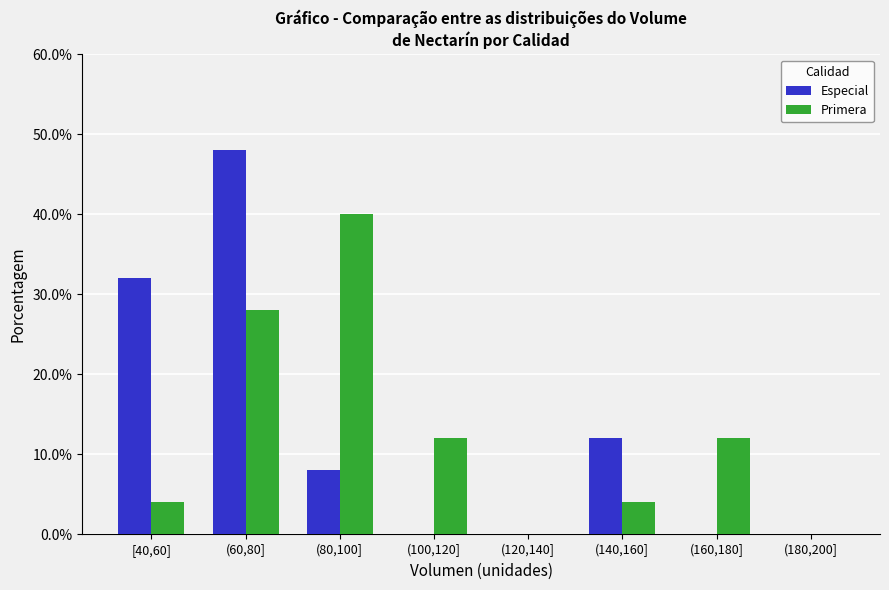

Reading right to left, extract all data points from this chart.

Especial: (180,200]=0.0	(160,180]=0.0	(140,160]=12.0	(120,140]=0.0	(100,120]=0.0	(80,100]=8.0	(60,80]=48.0	[40,60]=32.0
Primera: (180,200]=0.0	(160,180]=12.0	(140,160]=4.0	(120,140]=0.0	(100,120]=12.0	(80,100]=40.0	(60,80]=28.0	[40,60]=4.0